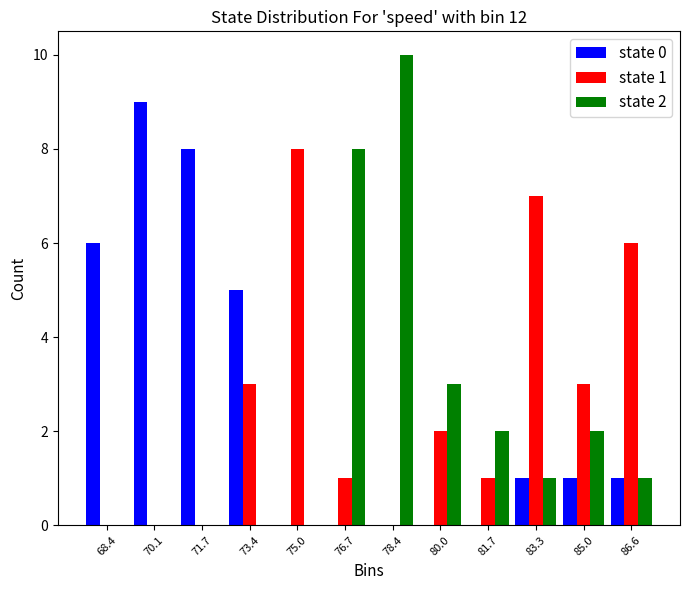

In the state 0 series, which range on the x-axis has the tallest bar?

69.2 to 71.0